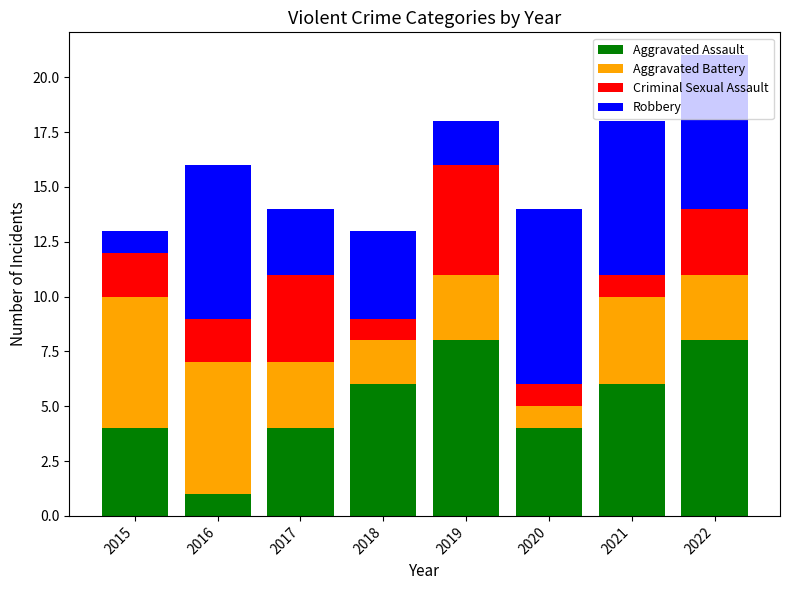

What is the sum of the Aggravated Assault values at 2020 and 2022?

12